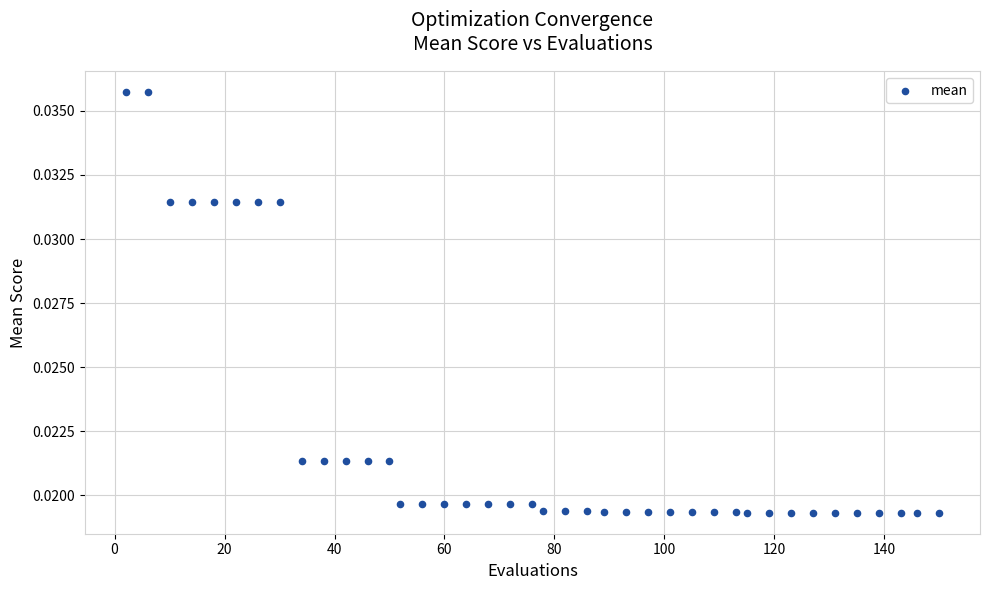

What is the range of X values (max minus min)?

148.0